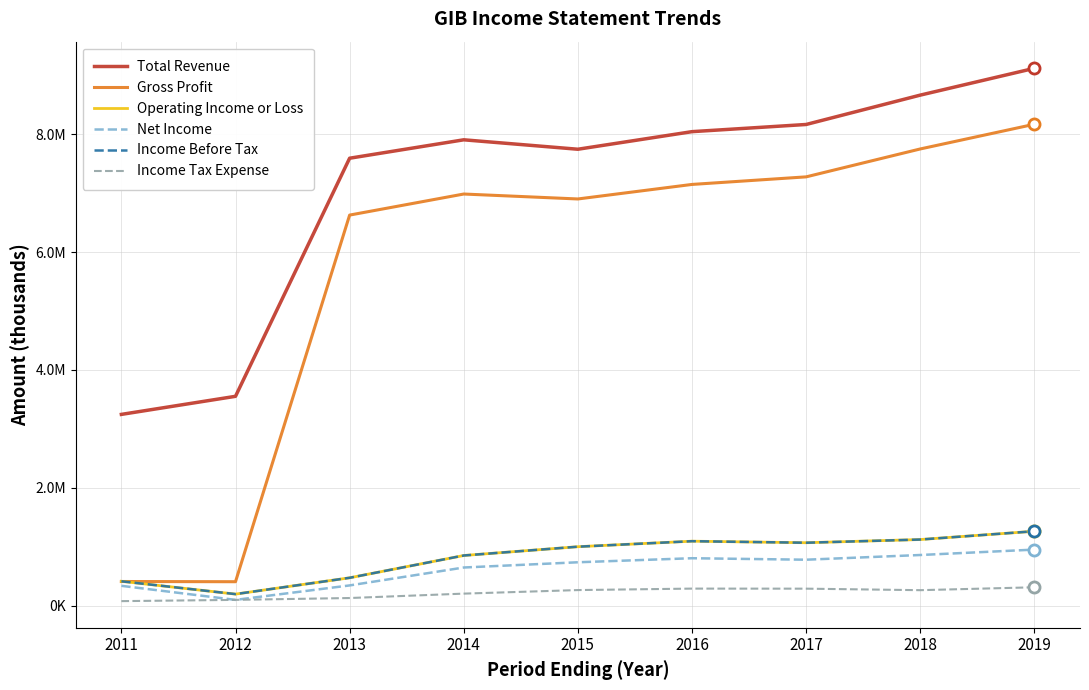

True or false: Operating Income or Loss and Income Tax Expense intersect in this chart.

False